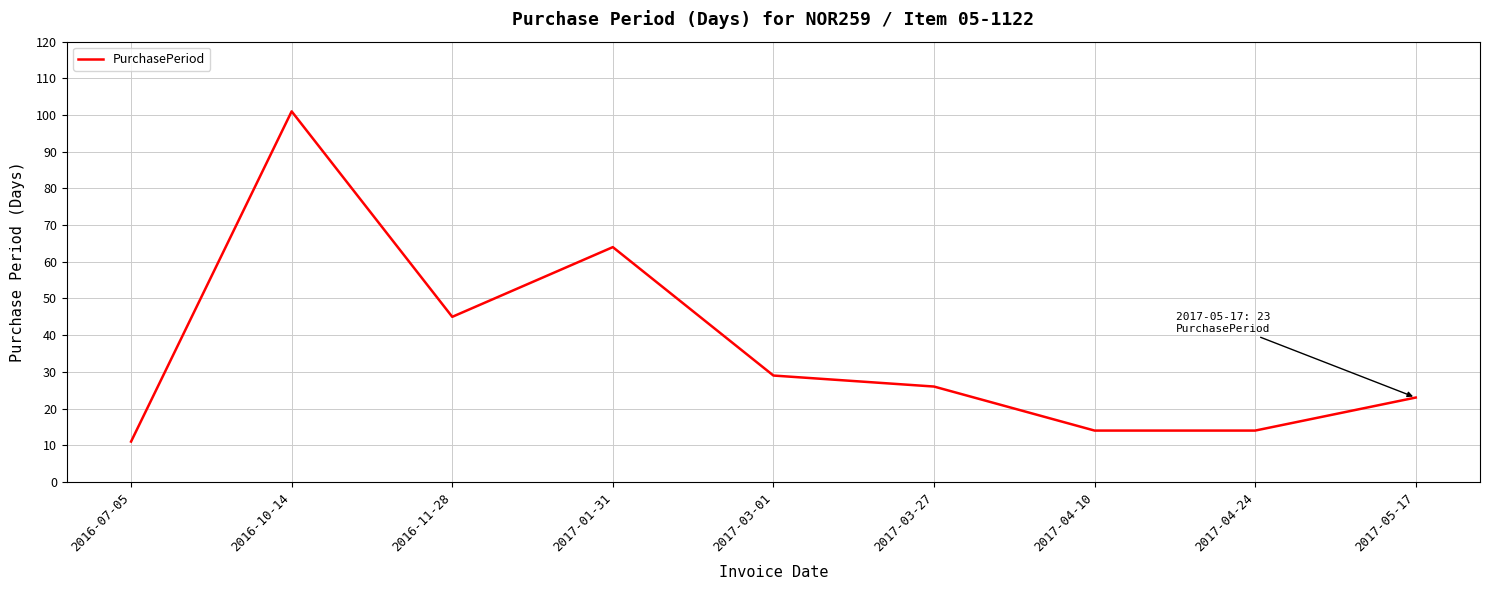

What position from the right is 2017-04-10?

3